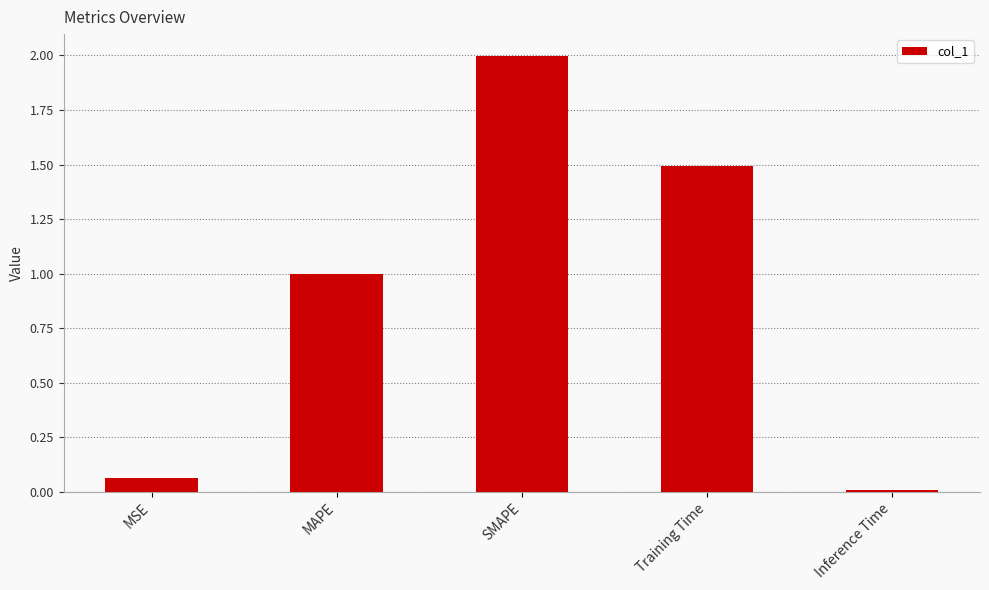

The chart shows a value of 1.5 at Training Time. True or false?

True